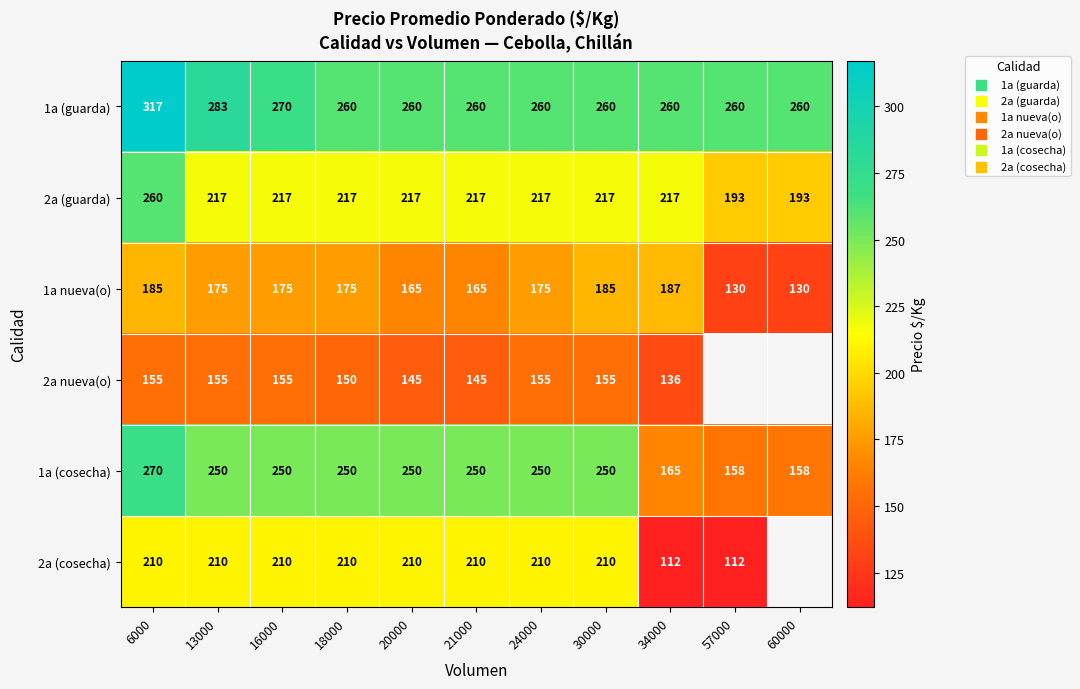

What is the total value across all series at 13000?

1290